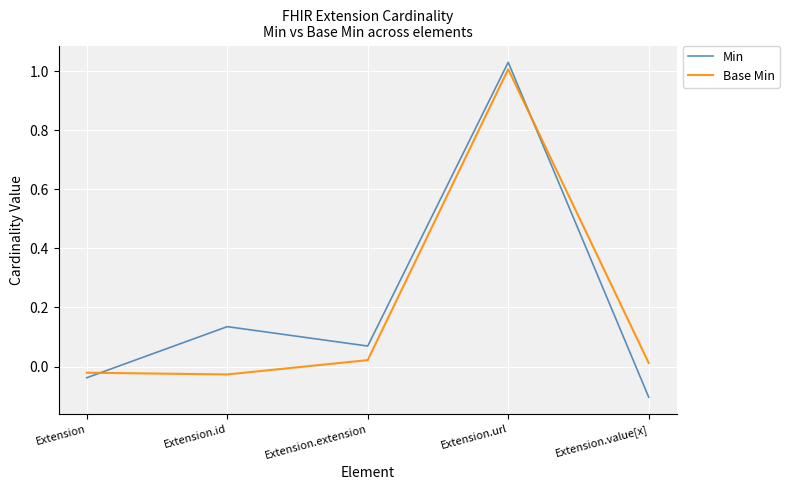

How many times do Min and Base Min cross each other?

2